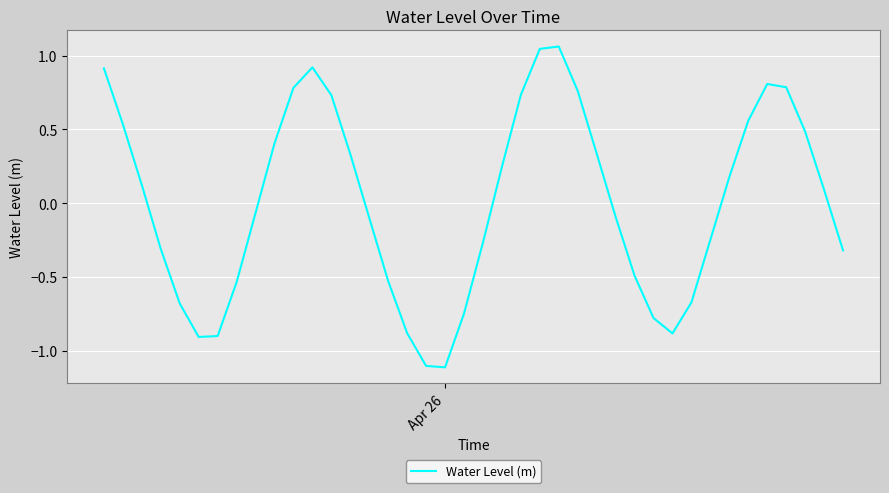

What is the difference between the maximum and minimum values?

2.2